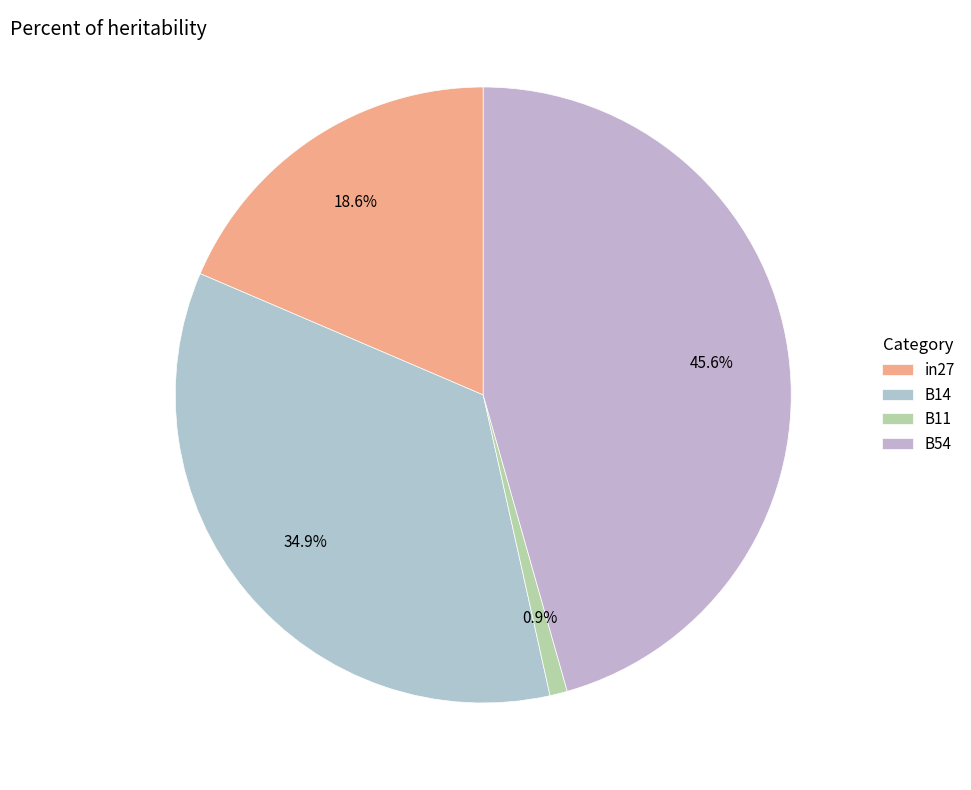

Does in27 represent more than half of the total?

No